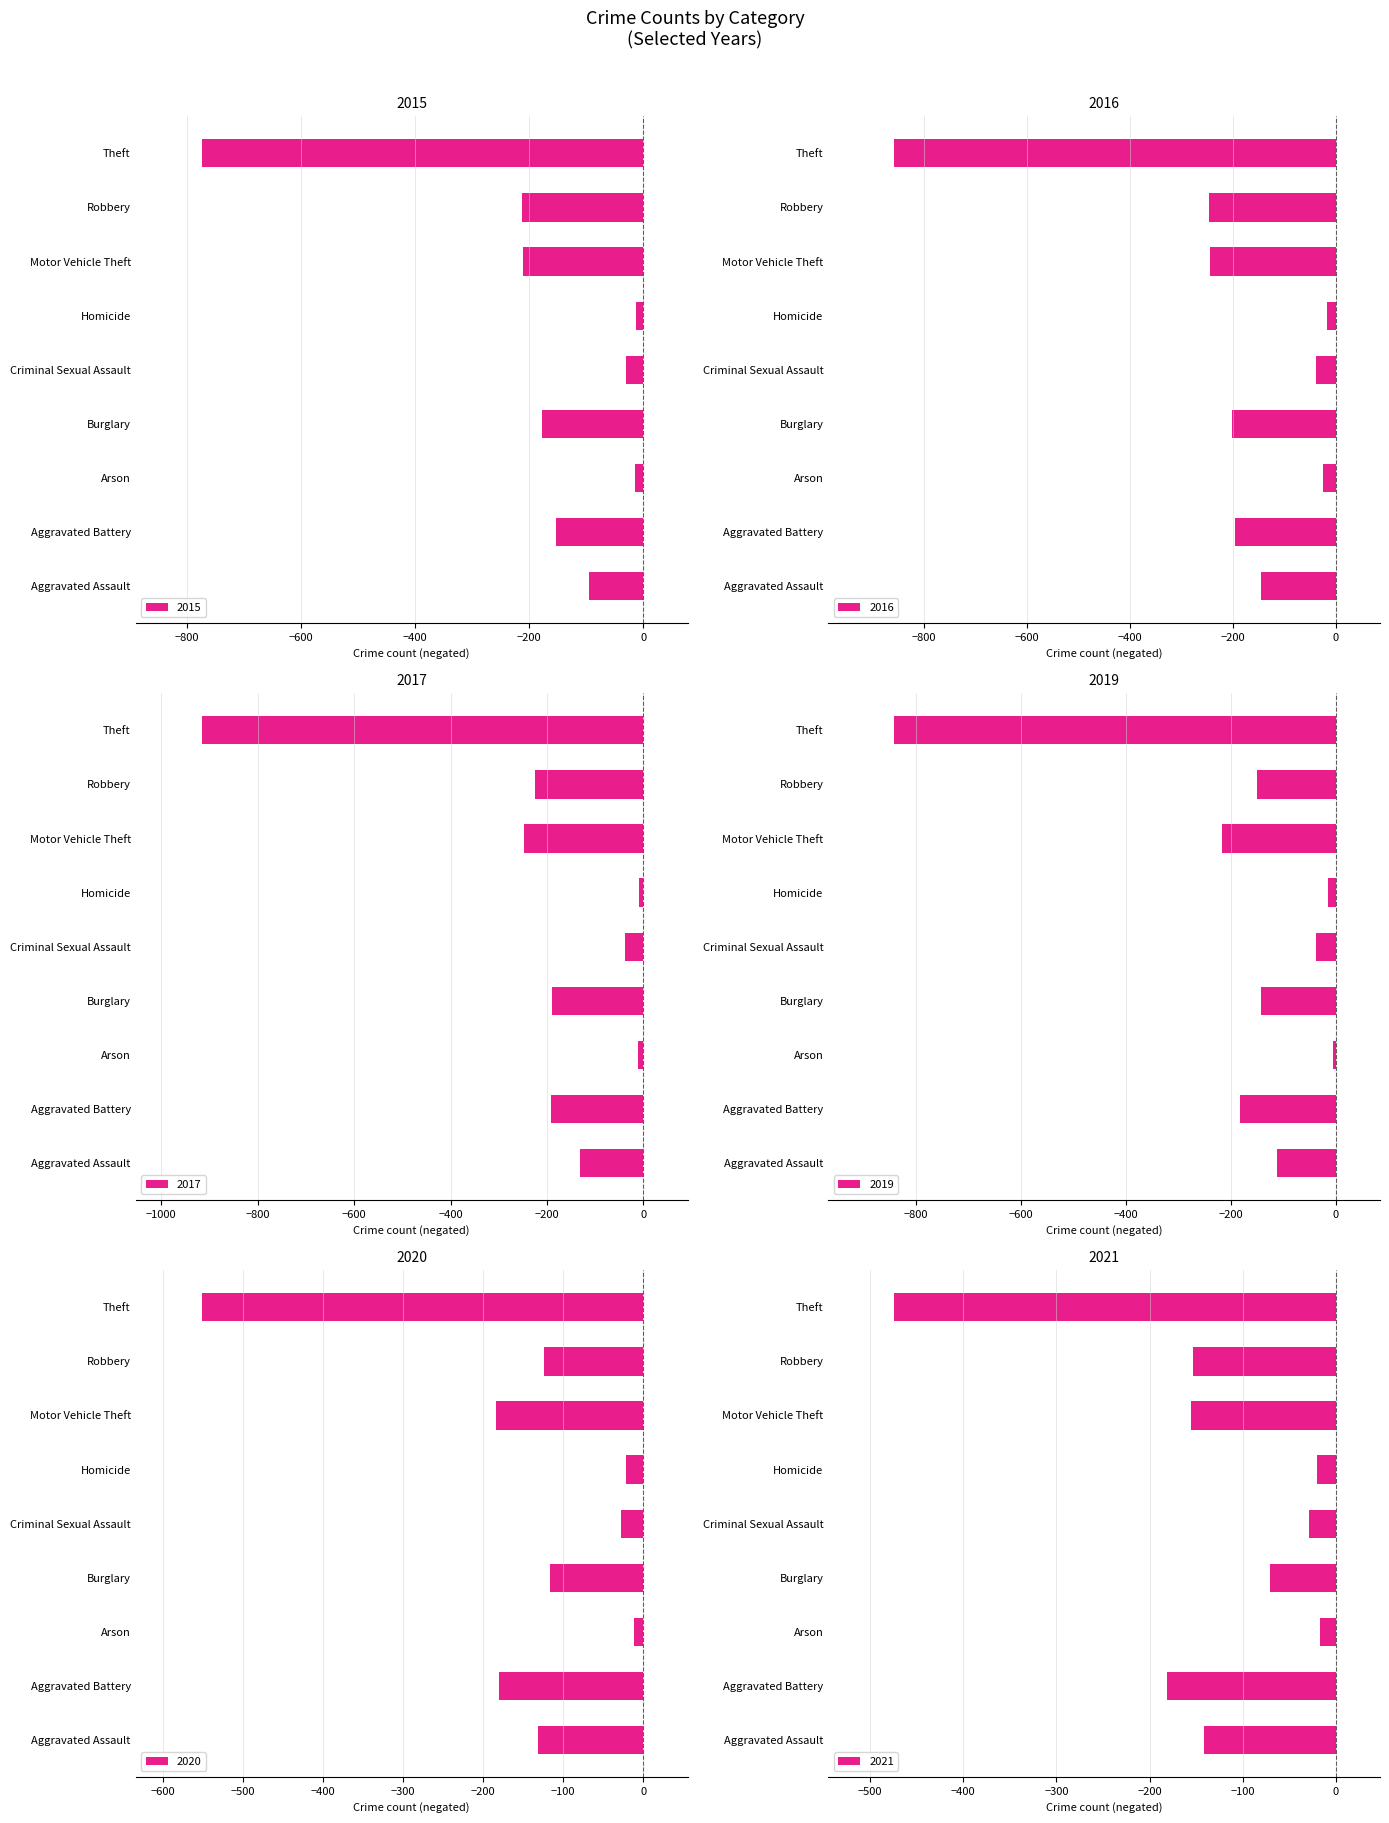

Which label corresponds to the smallest value in the chart?

Theft